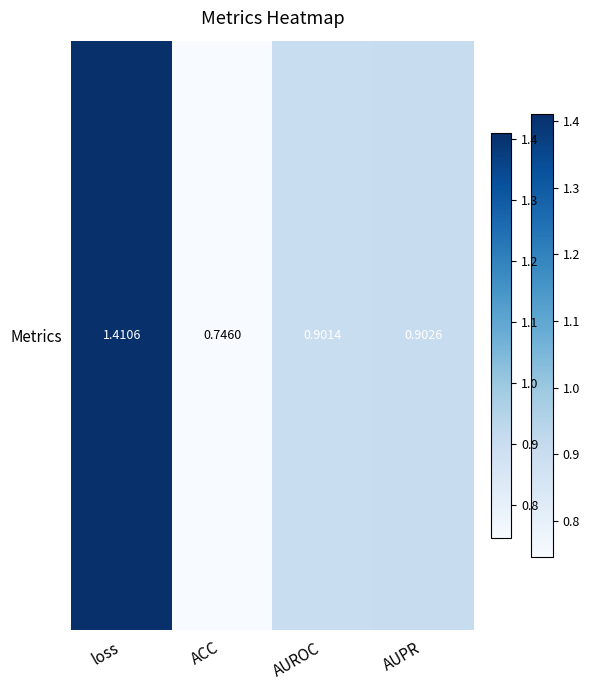

How many categories are shown in the chart?

4